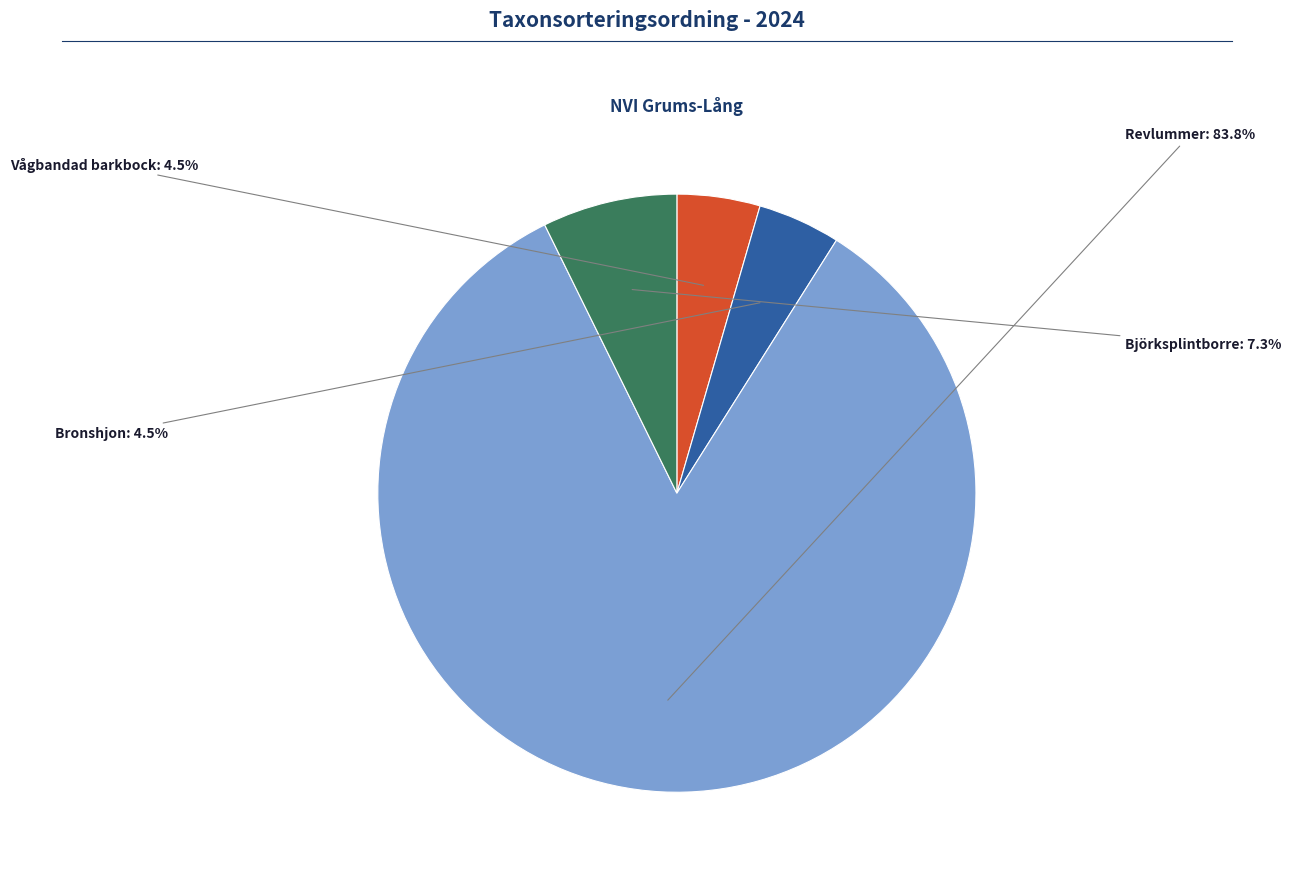

Which slice is the largest?

Revlummer